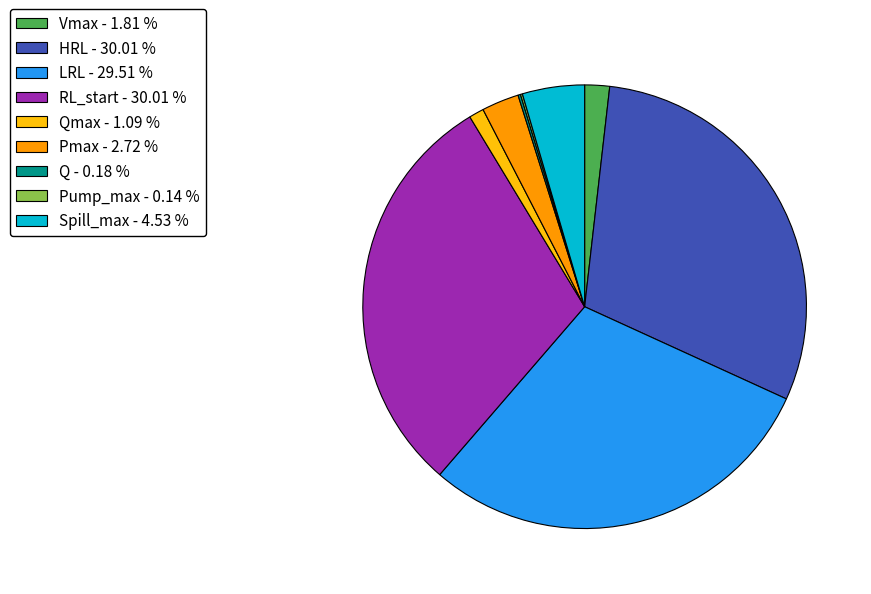

Combined, do Qmax - 1.09 % and RL_start - 30.01 % account for over 50%?

No